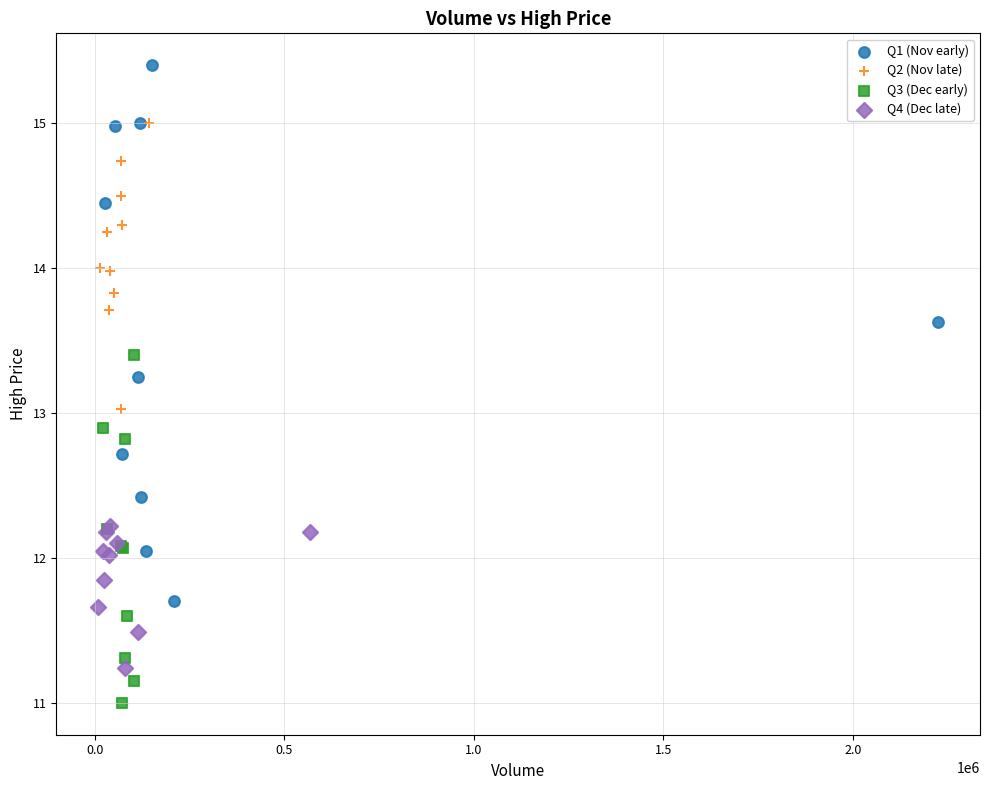

Which series contains the highest Y value?

Q1 (Nov early)